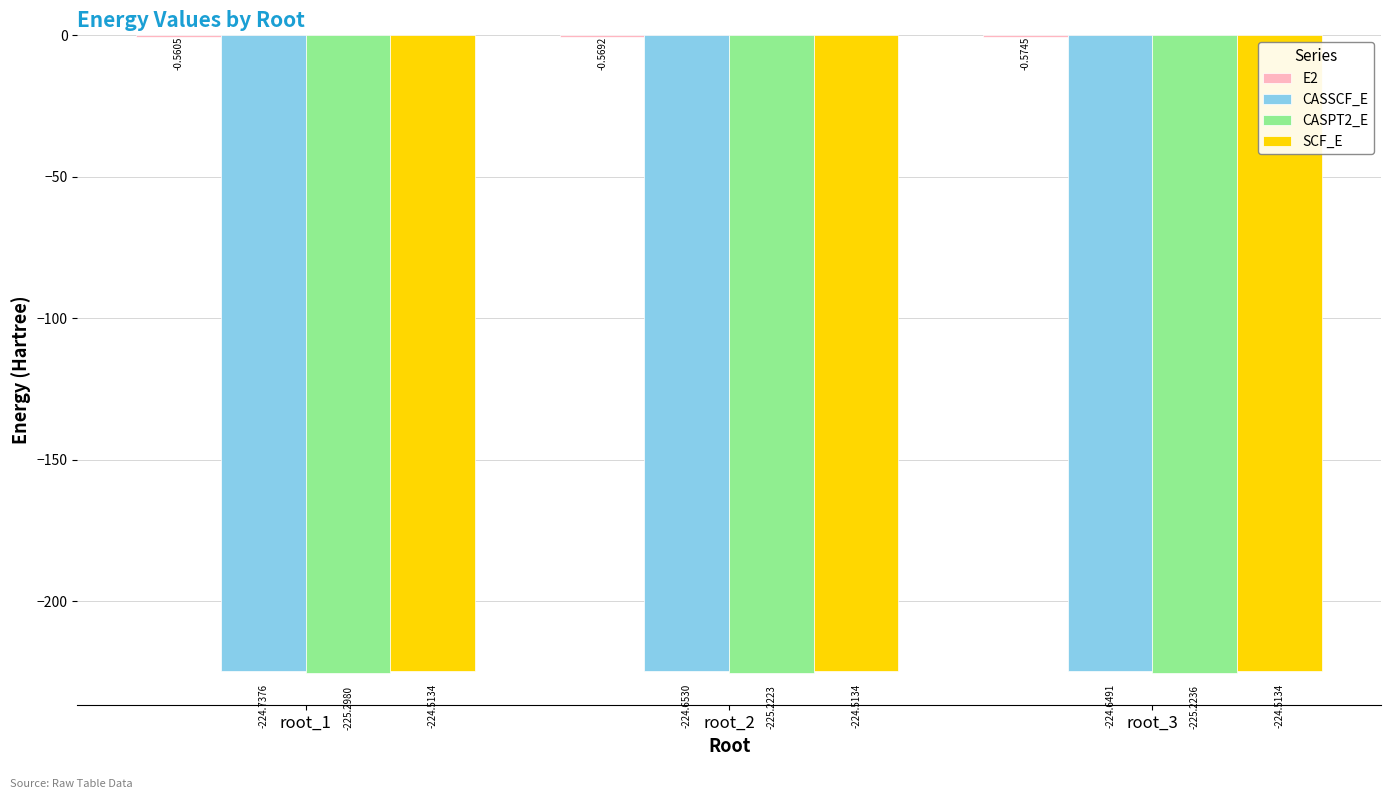

Which series changed the most between root_1 and root_2?

CASSCF_E